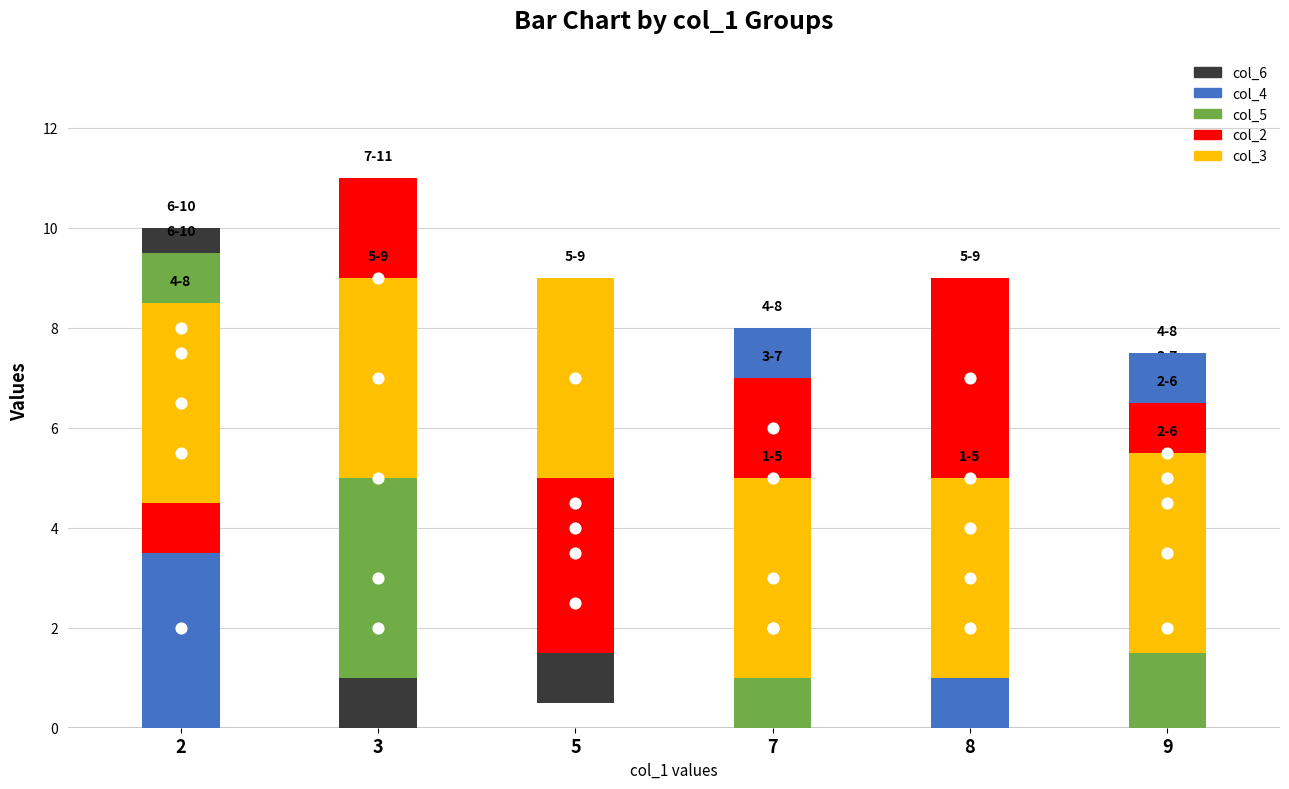

What are all the series names shown in the legend?

col_6, col_4, col_5, col_2, col_3